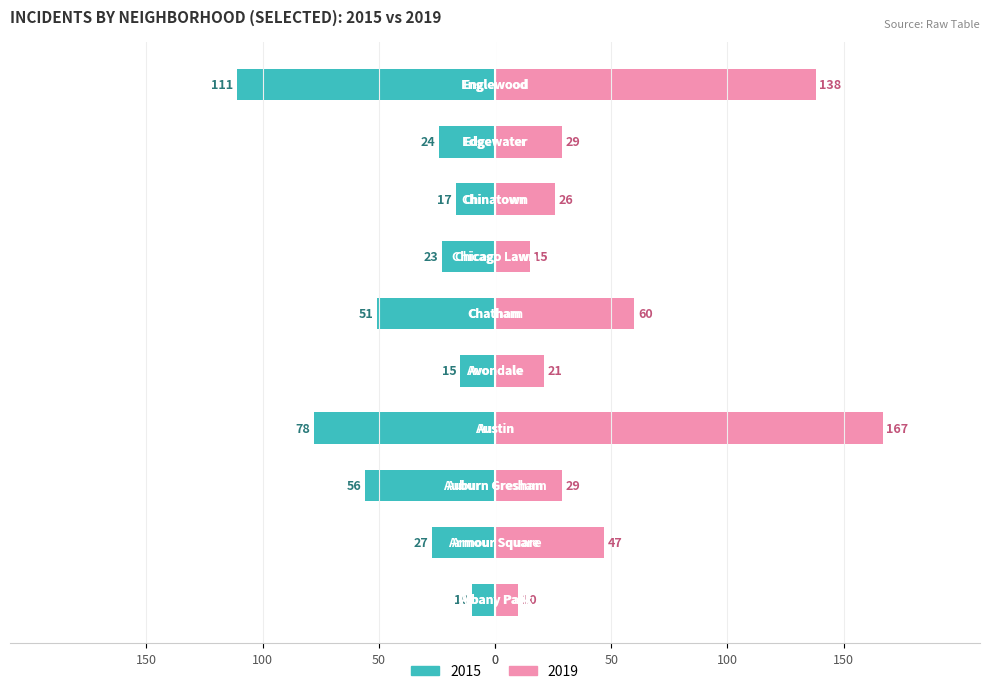

Does the chart contain stacked bars?

No